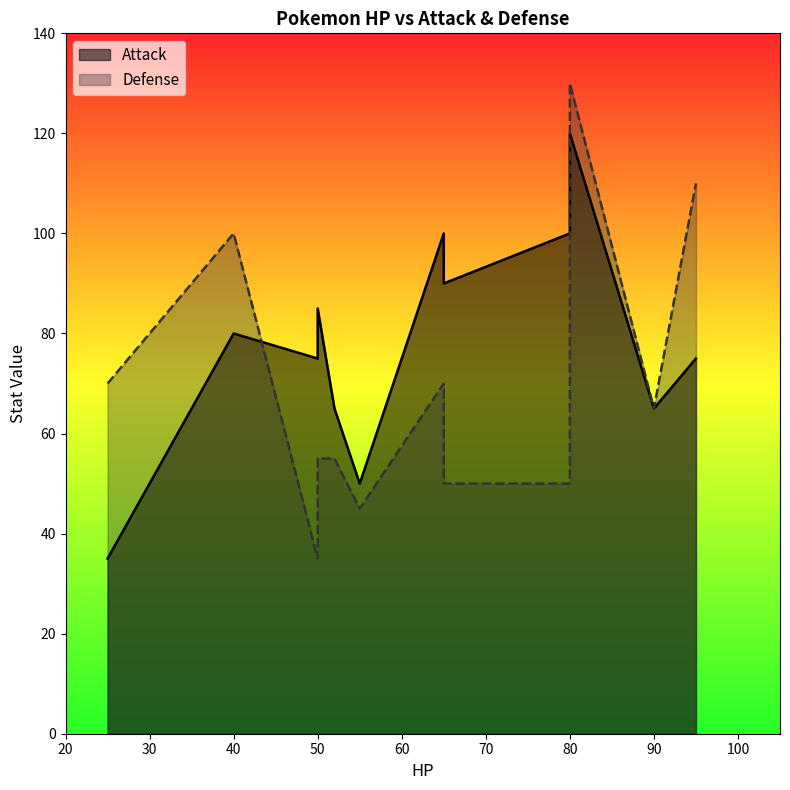

What is the highest value of the Defense series?

130